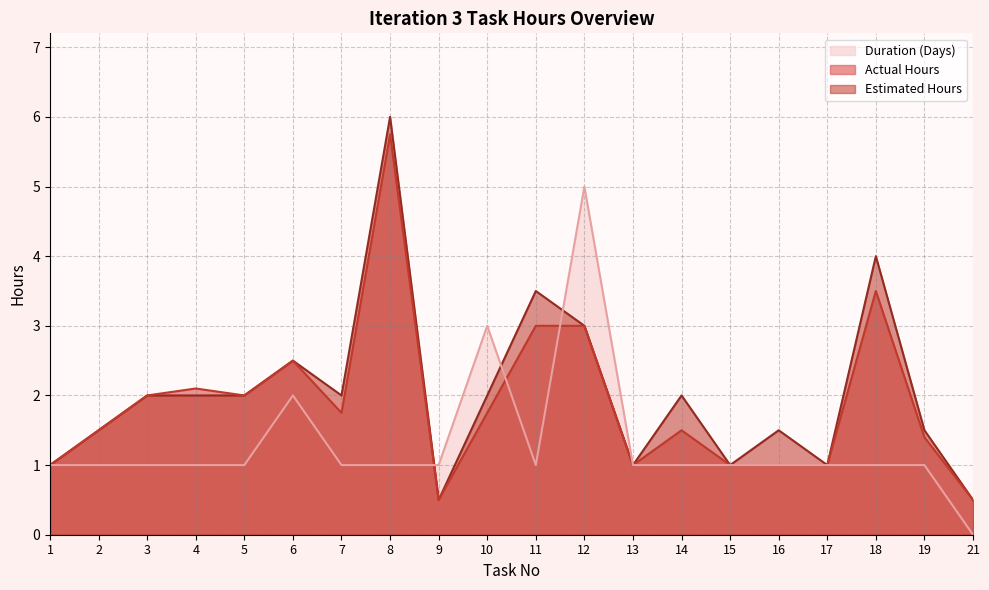

What is the difference between the highest and lowest values at 7?

1.0